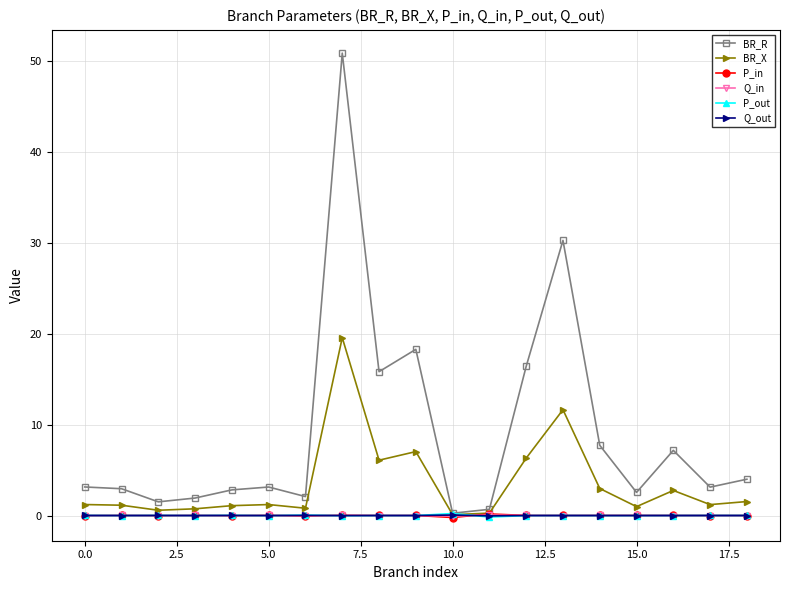

What is the maximum value for P_out?

0.2